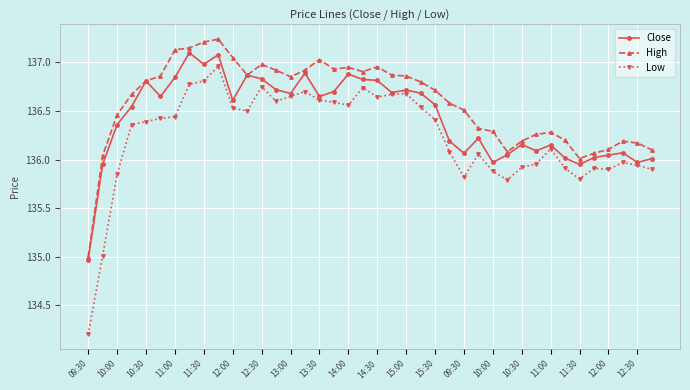

True or false: High and Low intersect in this chart.

False